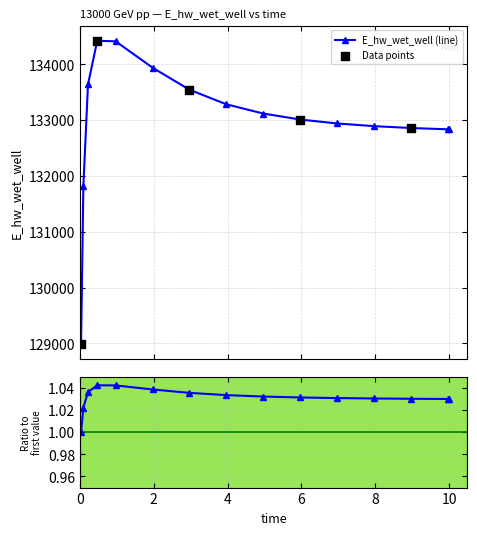

What is the ratio of the value at 10.0 to the value at 1.96875?

1.0